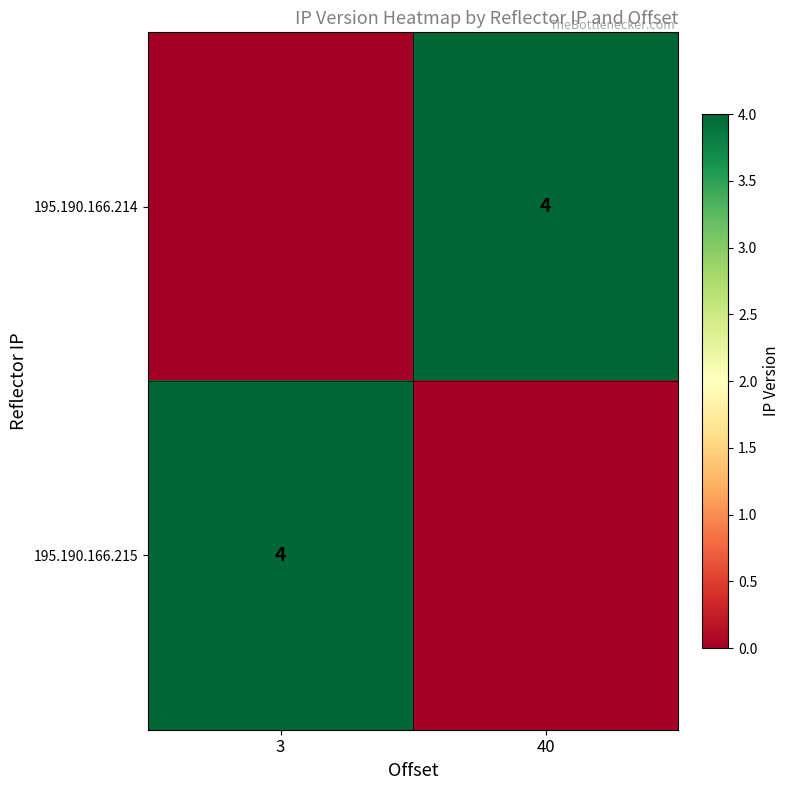

The 195.190.166.215 series shows 5 at 3. True or false?

False